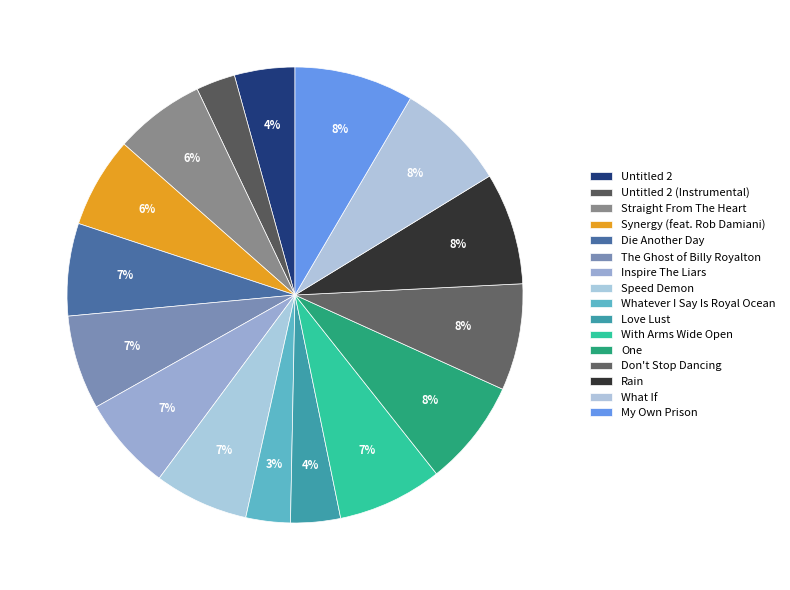

How many slices are in this pie chart?

16